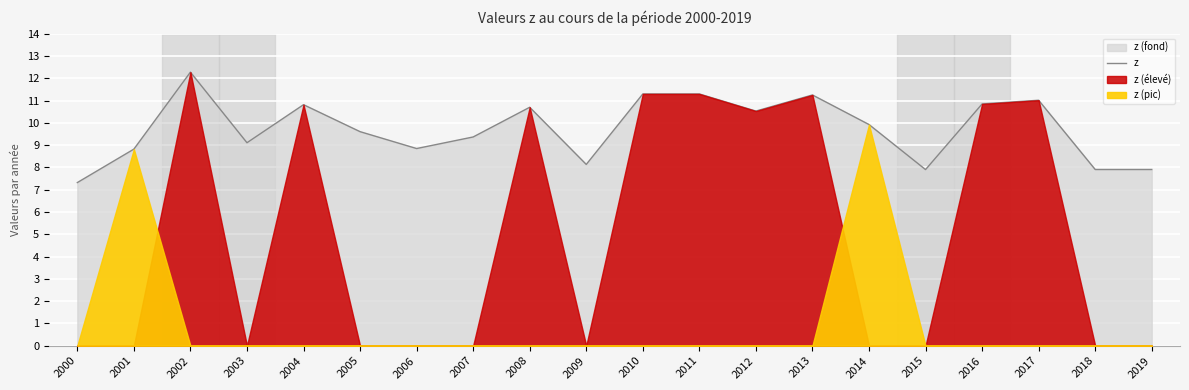

True or false: the data has more than 1 interior local peaks.

True